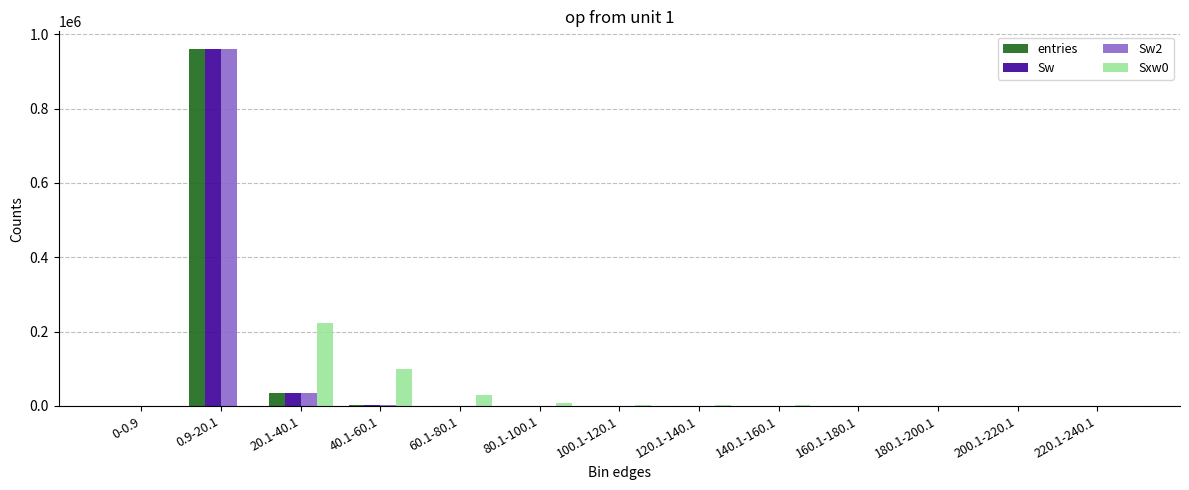

How many data points does each series have?

13